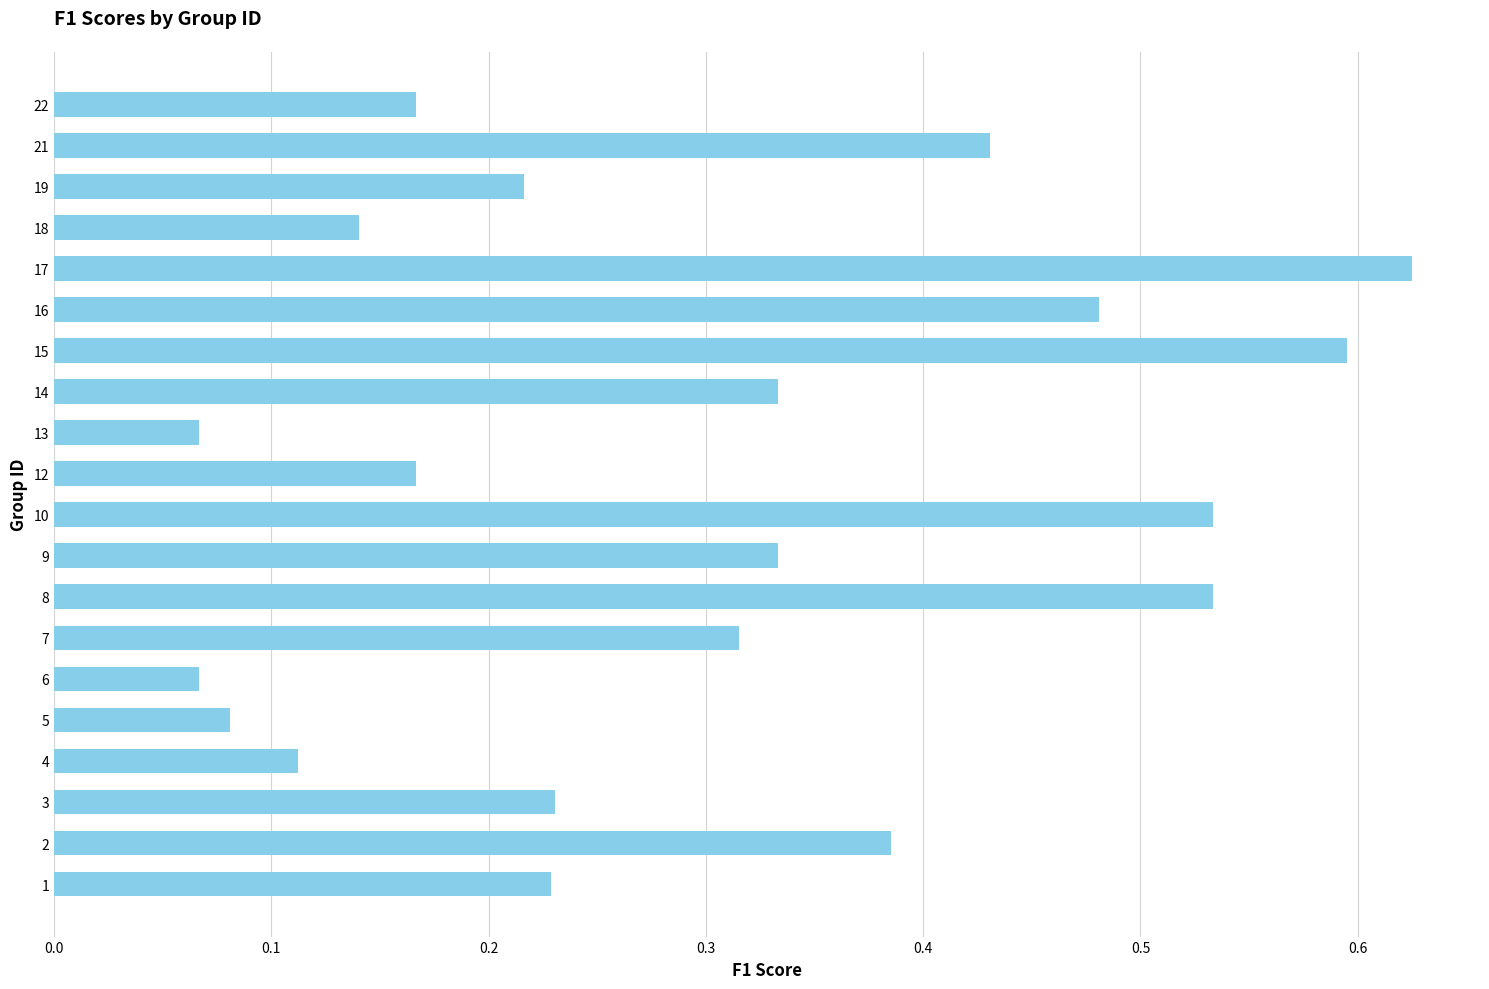

What is the sum of the values at 17 and 9?

1.0